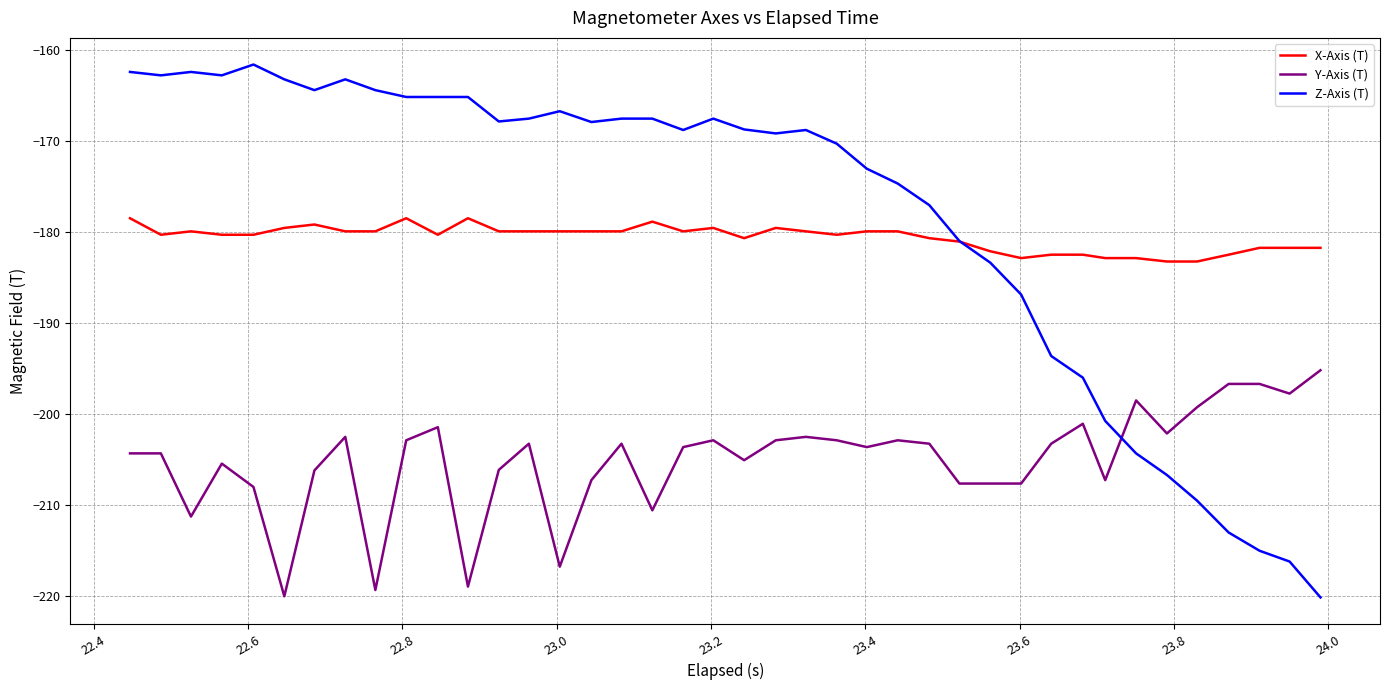

What is the maximum value shown in the chart?

-161.6